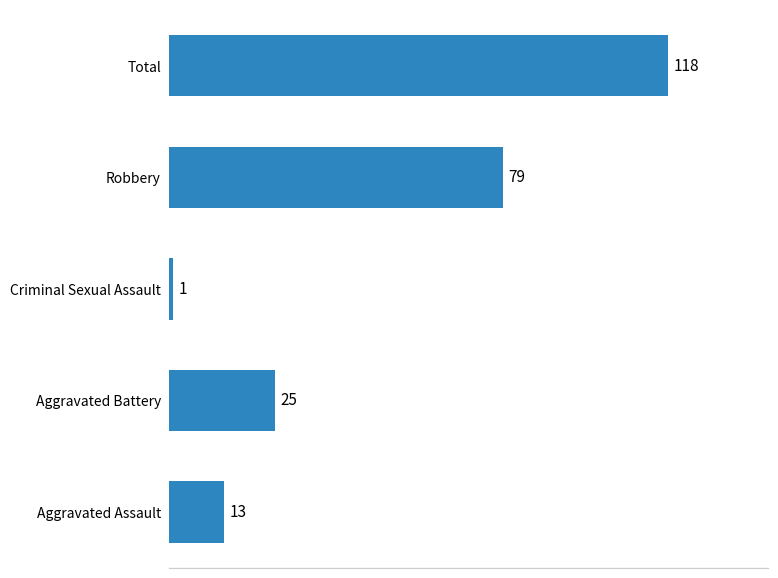

Reading bottom to top, list all the values displayed in this chart.

13	25	1	79	118